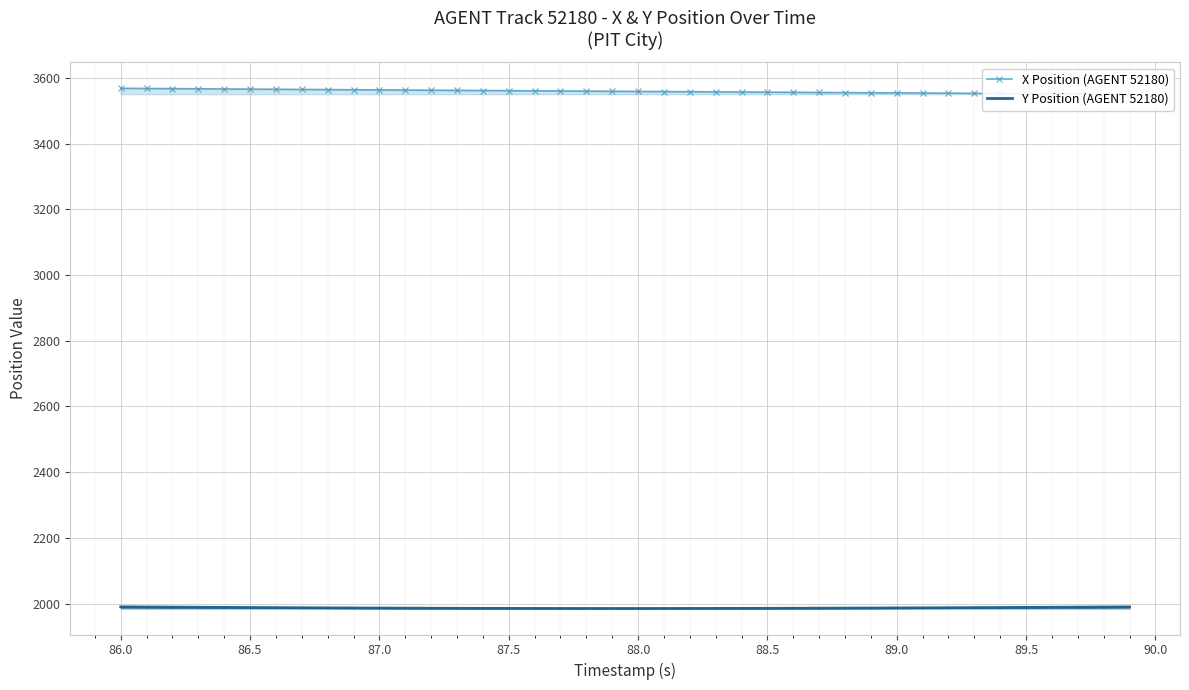

What is the average value of the X Position (AGENT 52180) series?

3559.2